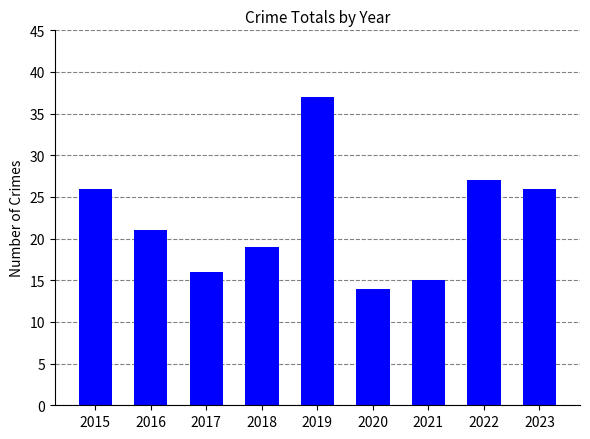

At which category does the chart reach its minimum across all series?

2020